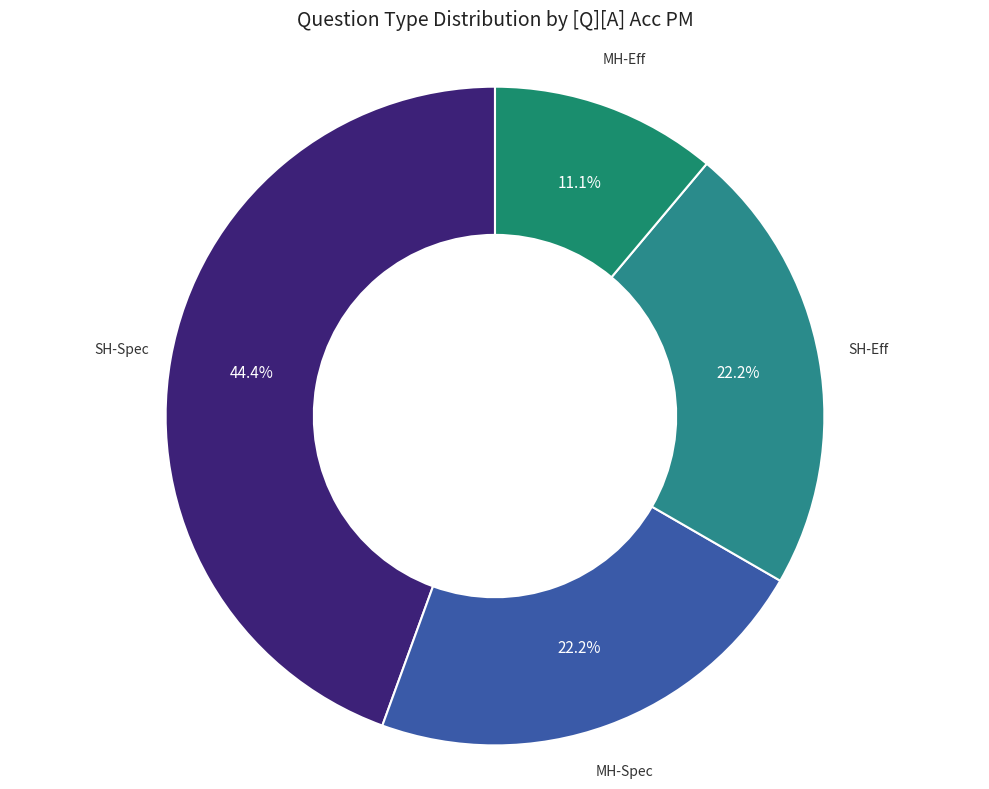

Does any single category account for the majority?

No